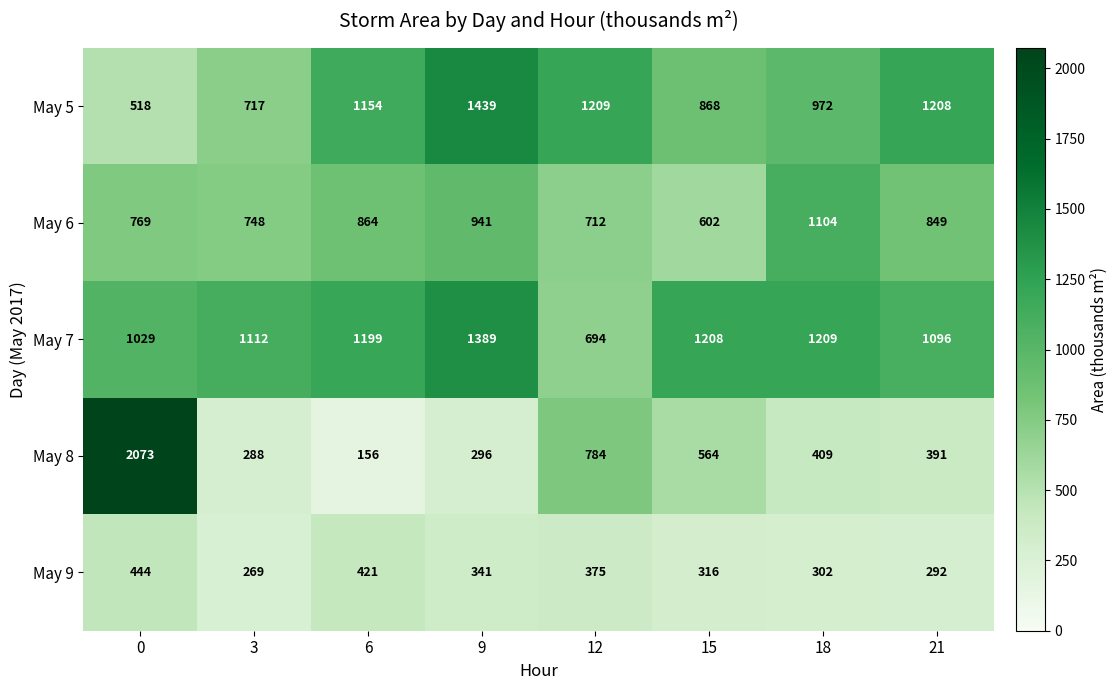

What is the difference between the May 6 values at 21 and 6?

15